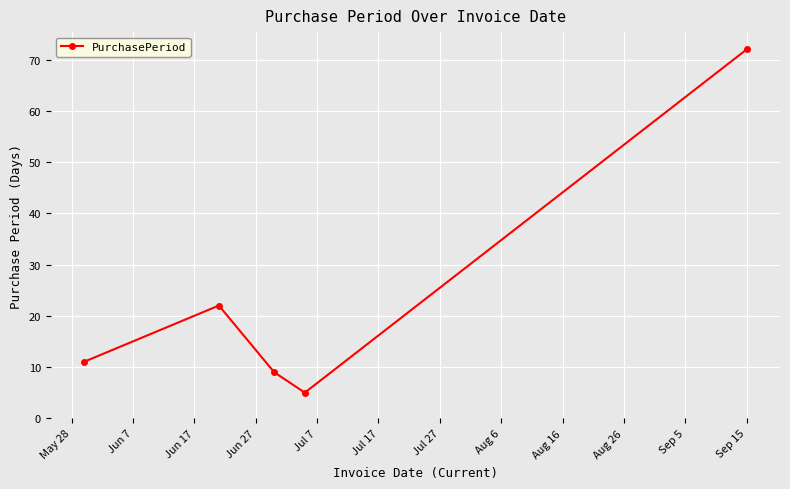

How many categories are shown in the chart?

5